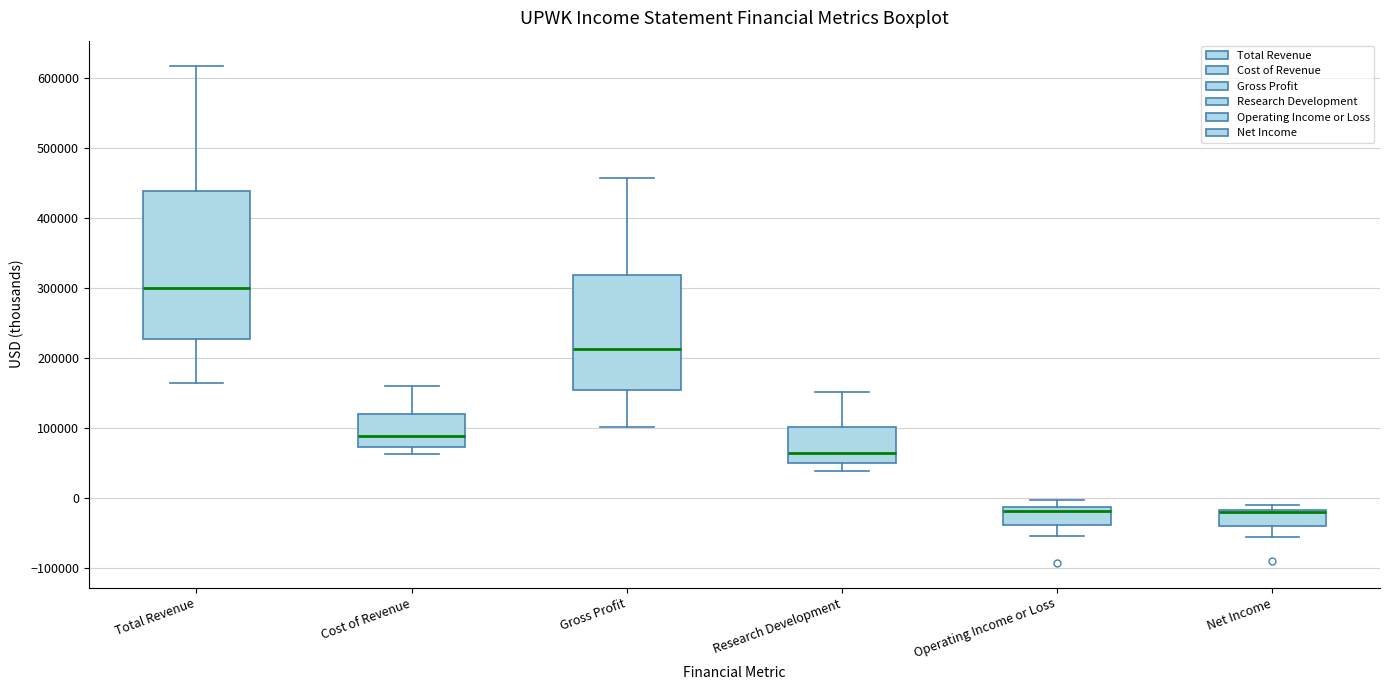

Reading left to right, read every box against the y-axis: the position of its median line, the range the box covers, and the ends of its whiskers. The values are not printed on the chart, so give them approximately, as read against the axis.

Total Revenue: median 300000, box 230000 to 440000, whiskers 160000 to 620000
Cost of Revenue: median 90000, box 70000 to 120000, whiskers 60000 to 160000
Gross Profit: median 210000, box 150000 to 320000, whiskers 100000 to 460000
Research Development: median 60000, box 50000 to 100000, whiskers 40000 to 150000
Operating Income or Loss: median -20000, box -40000 to -10000, whiskers -50000 to 0
Net Income: median -20000 (just below the box's upper edge), box -40000 to -20000, whiskers -60000 to -10000